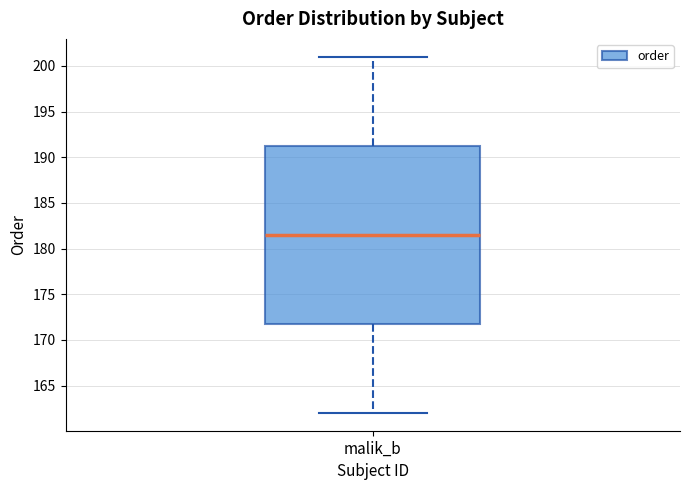

Transcribe this box plot: give where the median line is, the range the box spans, and where the two whiskers end, as read against the y-axis. The values are not printed on the chart, so give them approximately, as read against the axis.

median 181.5, box 172.0 to 191.5, whiskers 162.0 to 201.0